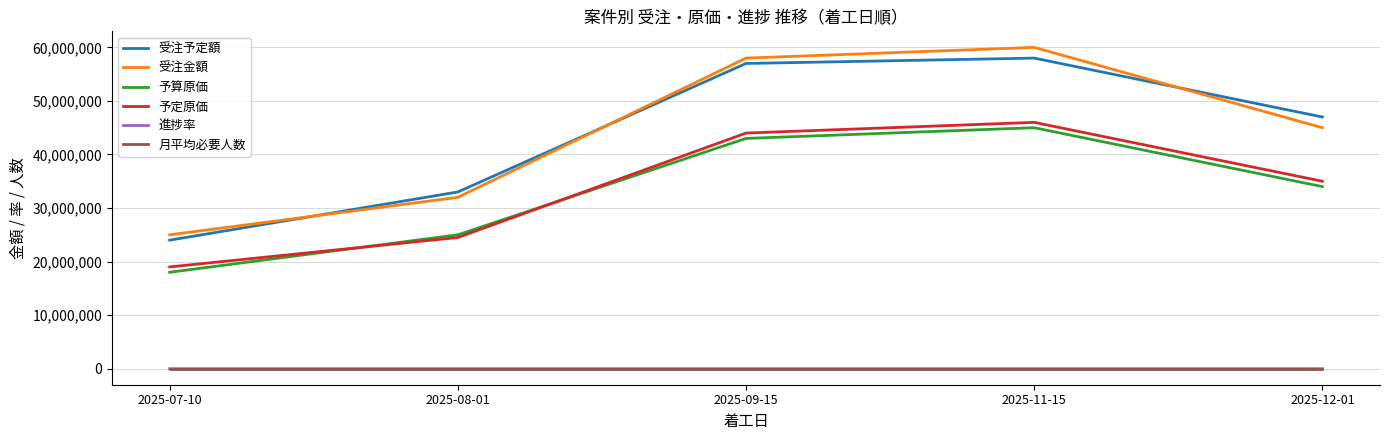

What is the minimum value for 予算原価?

18000000